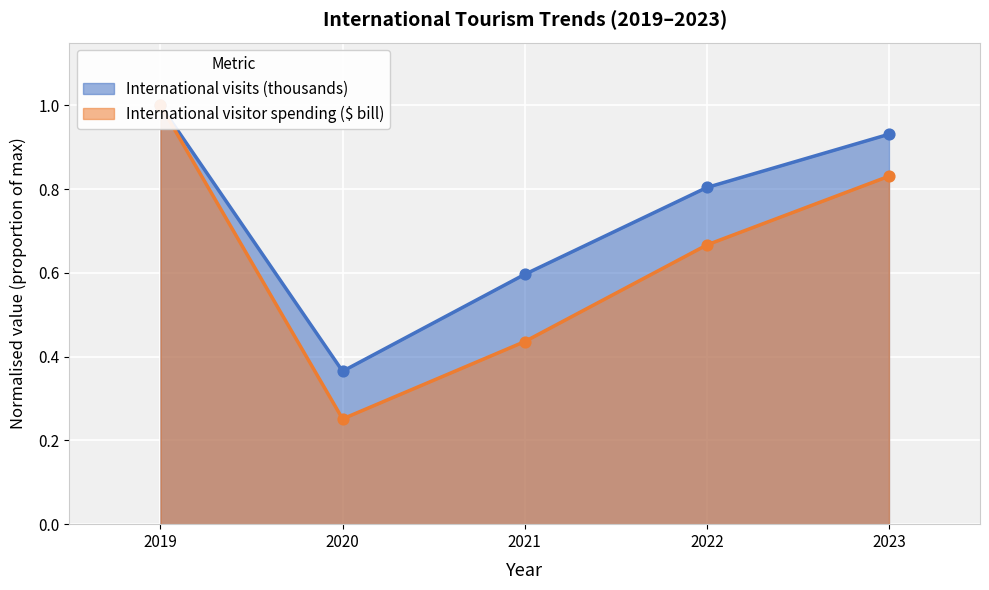

What are all the series names shown in the legend?

International visits (thousands), International visitor spending ($ bill)